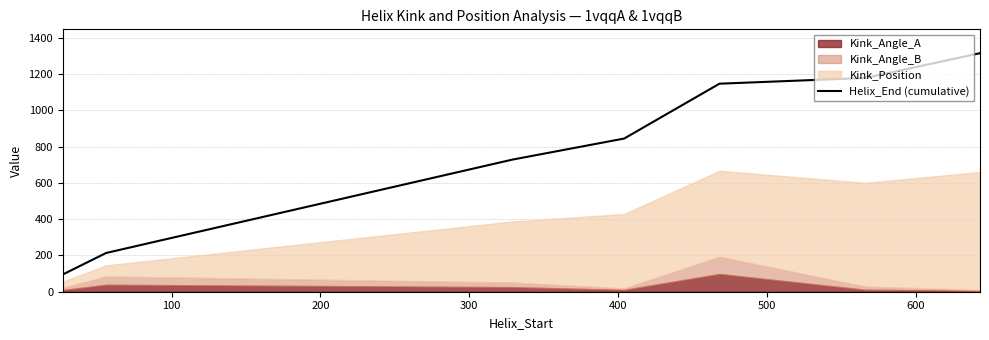

What is the minimum value for Helix_End (cumulative)?

95.3